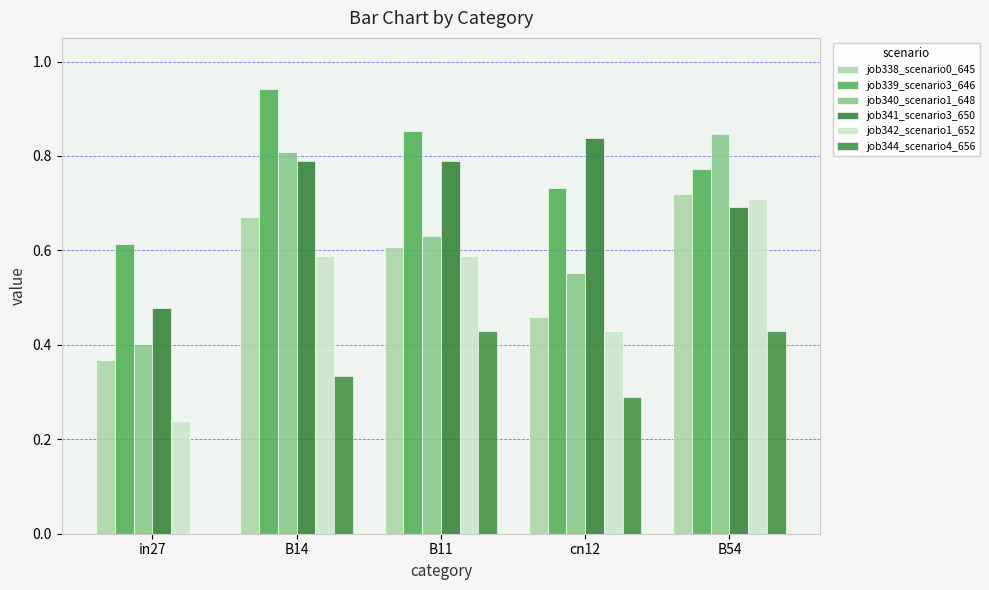

Which category has the highest value in the job341_scenario3_650 series?

cn12